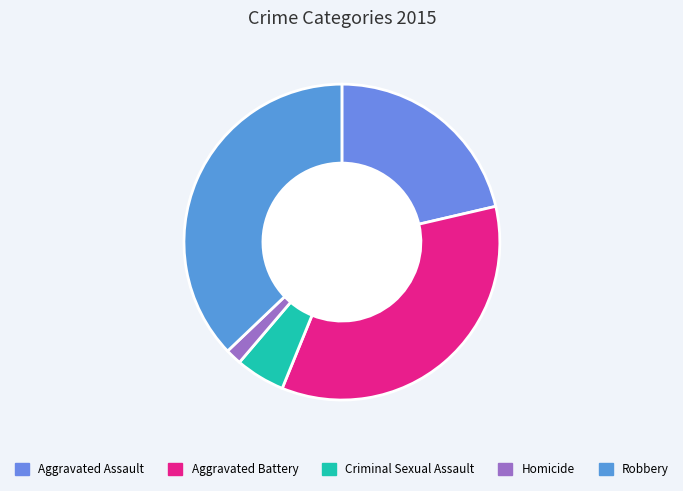

How many segments does this pie chart have?

5